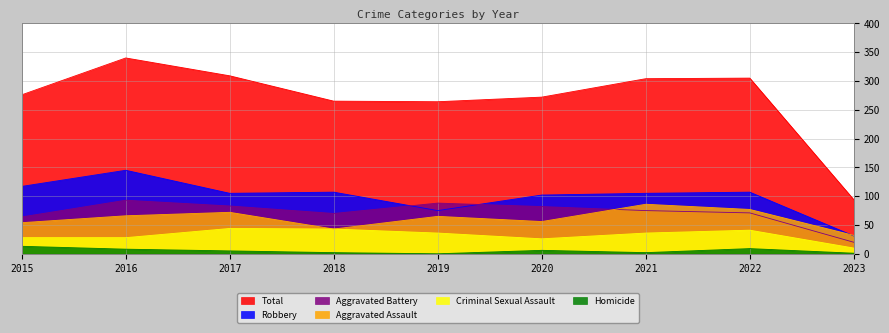

List the labels in order of Criminal Sexual Assault value, largest first.

2017, 2018, 2022, 2019, 2021, 2015, 2016, 2020, 2023